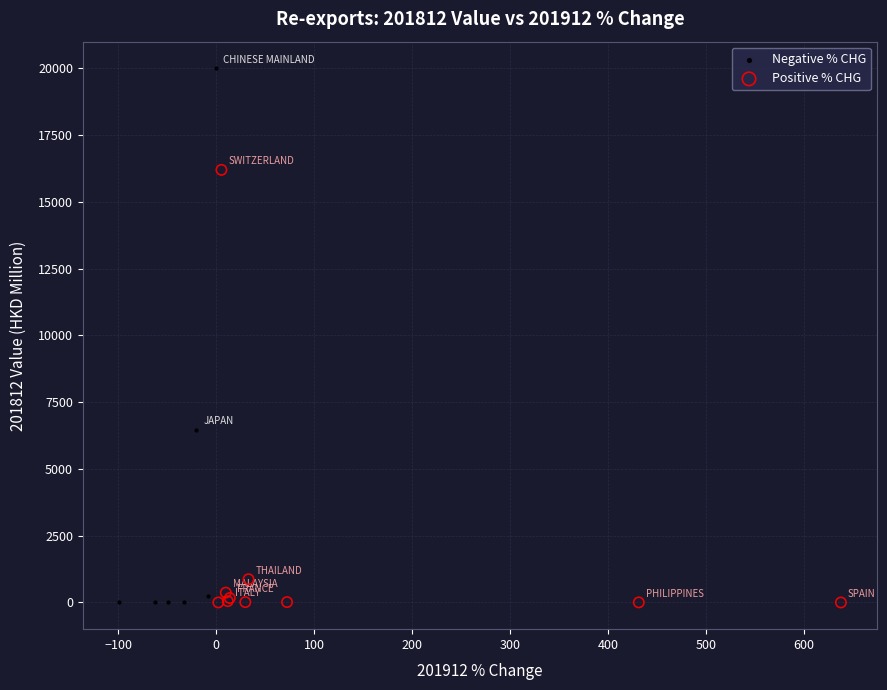

What are all the series names shown in the legend?

Negative % CHG, Positive % CHG